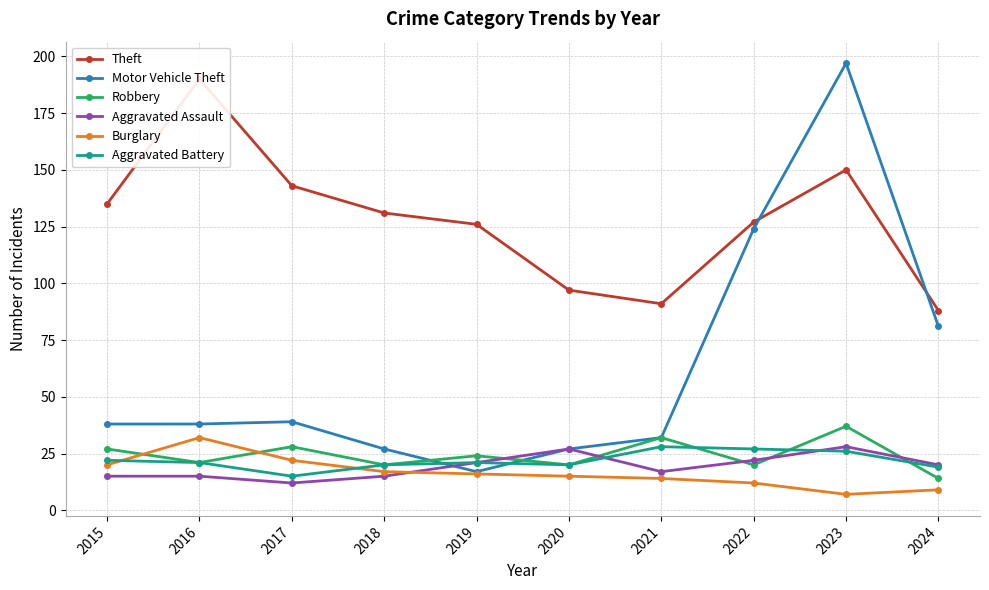

Which series has the largest total across all categories?

Theft